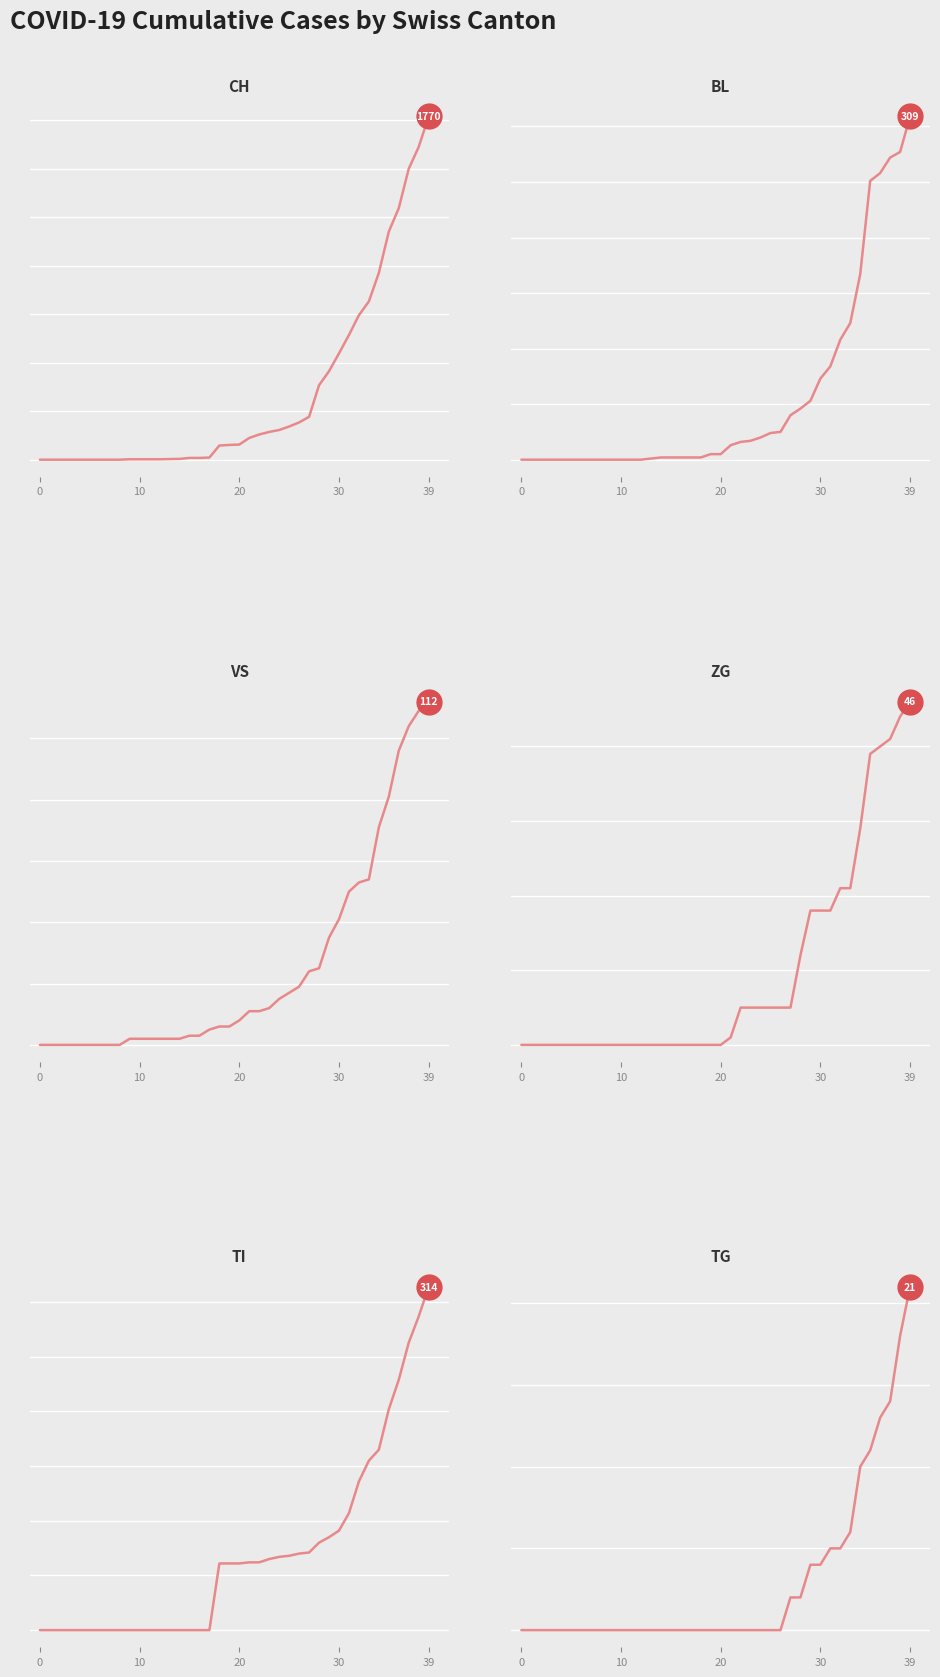

Which series contains the highest Y value?

CH